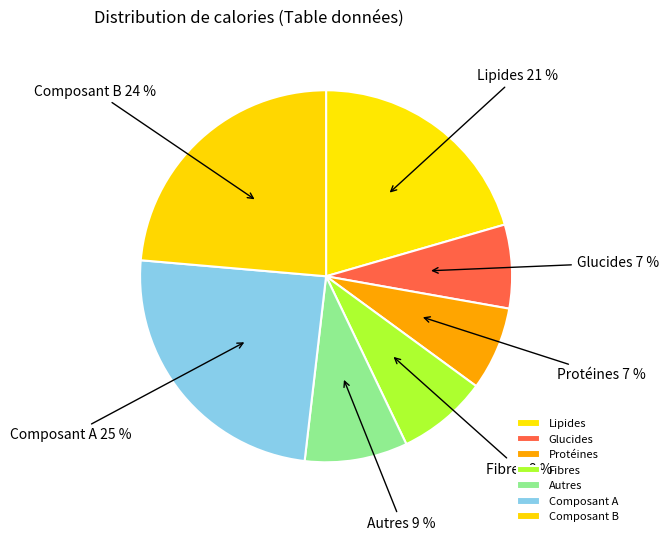

Do Glucides and Autres together represent more than half of the pie?

No